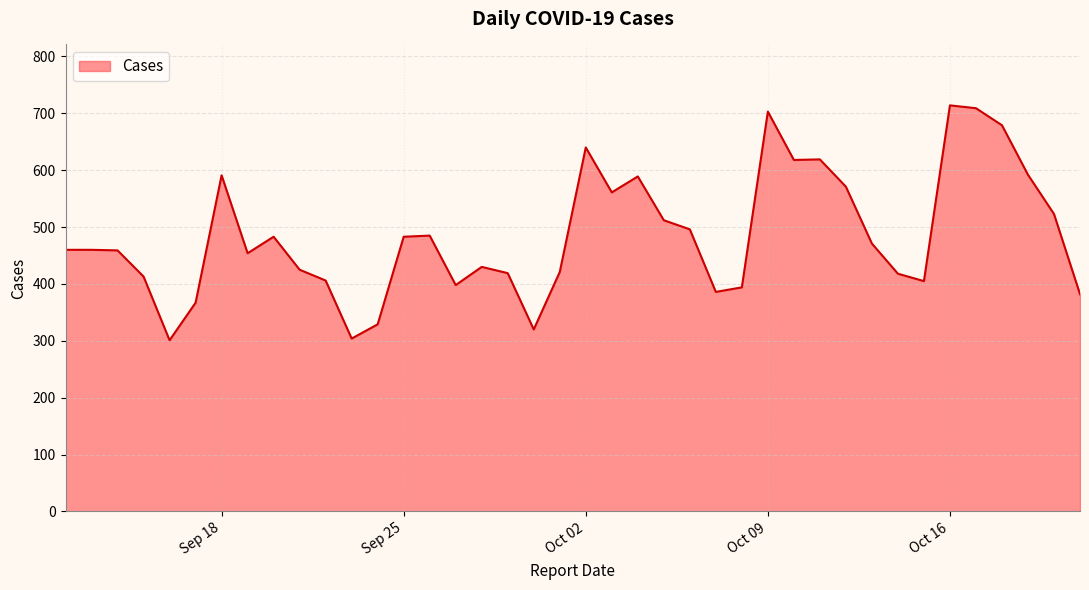

What is the greatest value displayed?

714